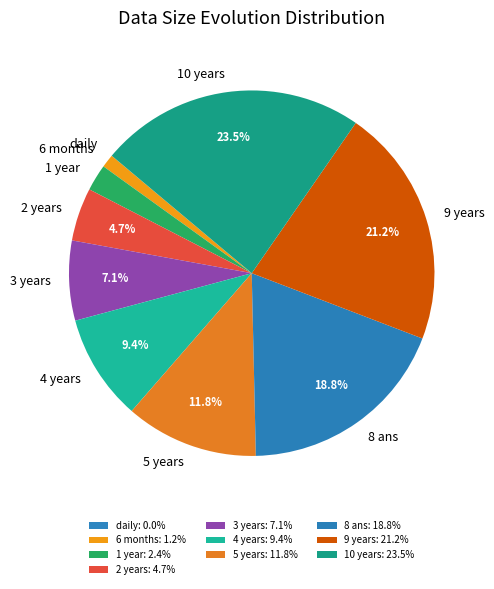

How much of the chart is everything except 4 years?

90.6%